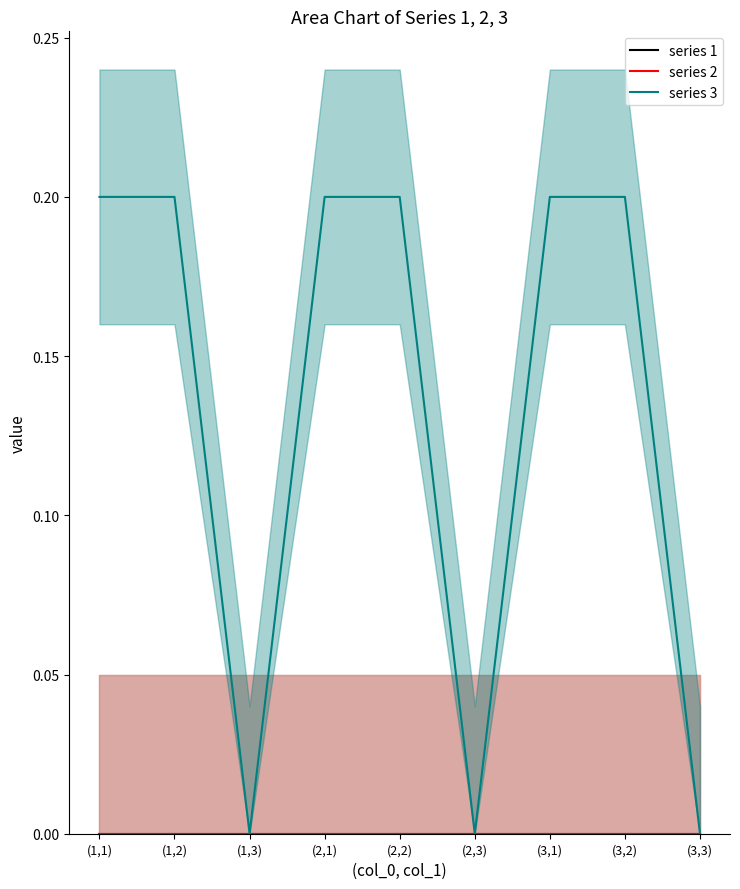

True or false: series 3 and series 1 intersect in this chart.

False